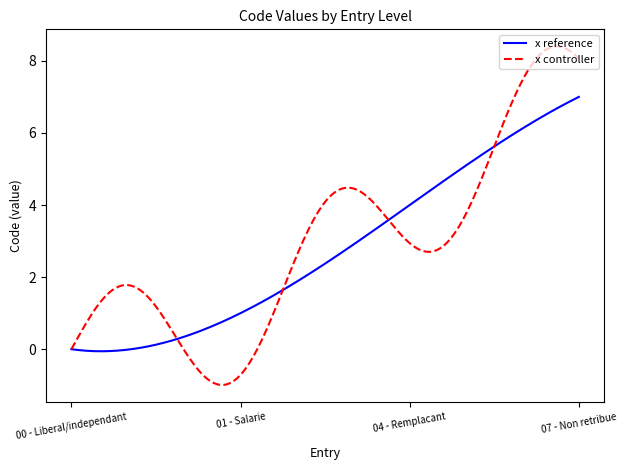

Which series has the largest range (max minus min)?

x controller